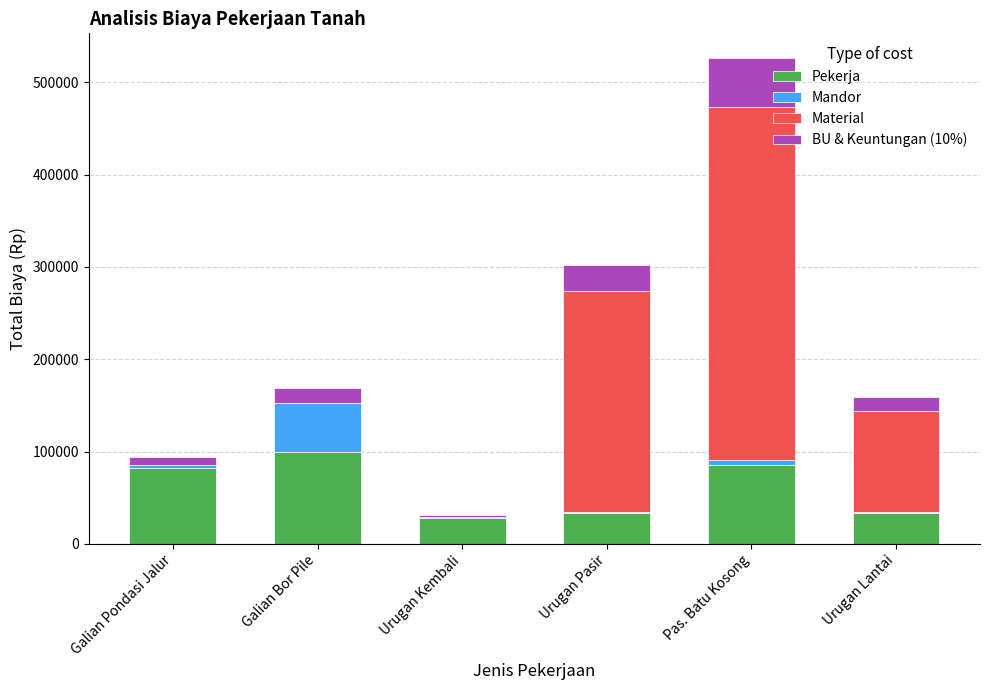

At which category is the sum across all series the highest?

Pas. Batu Kosong